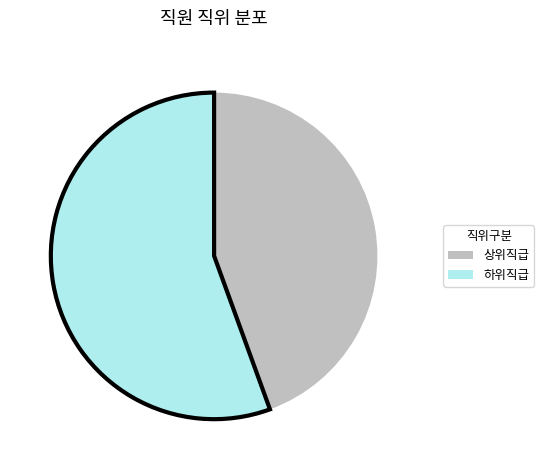

Does any single category account for the majority?

Yes